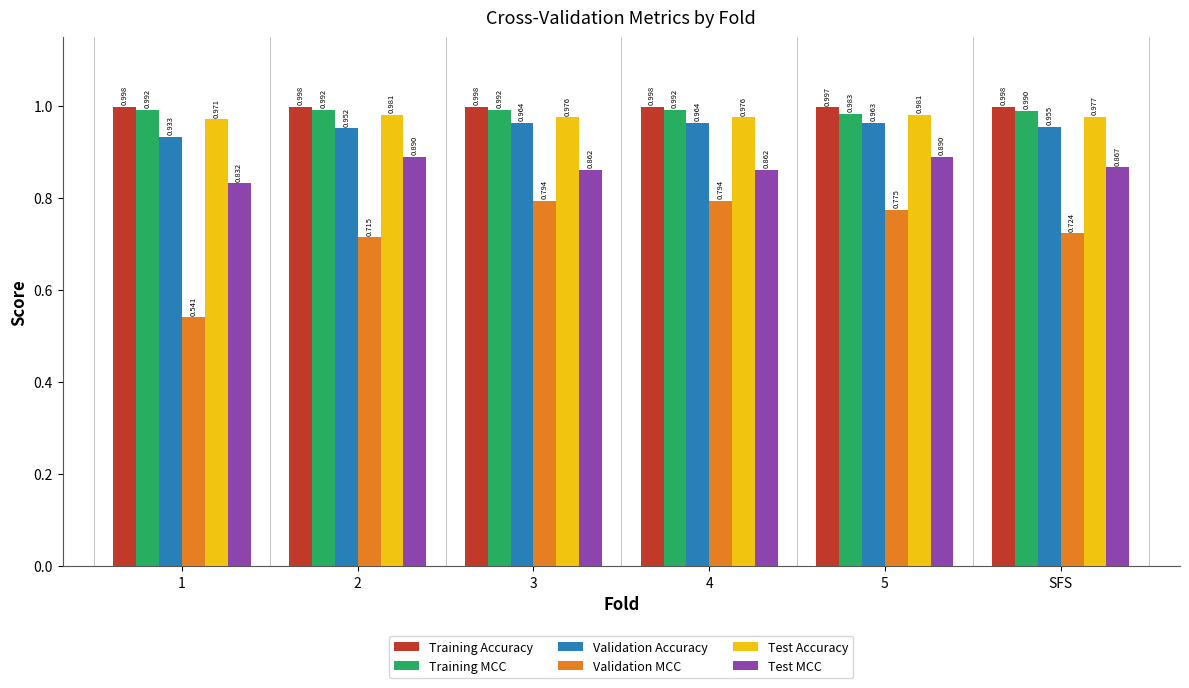

What is the spread (max minus min) of values at SFS?

0.3